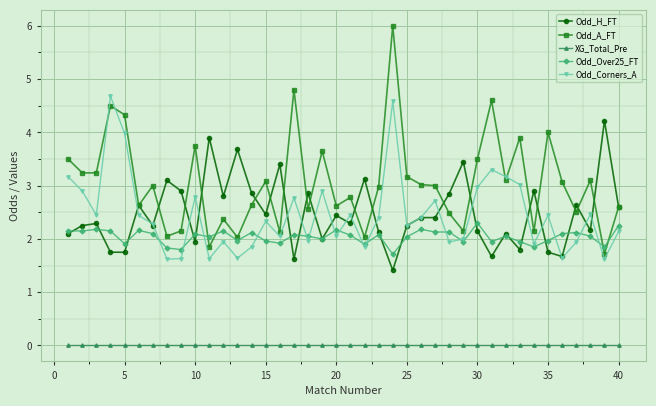

List the series in order of their peak value, lowest first.

XG_Total_Pre, Odd_Over25_FT, Odd_H_FT, Odd_Corners_A, Odd_A_FT